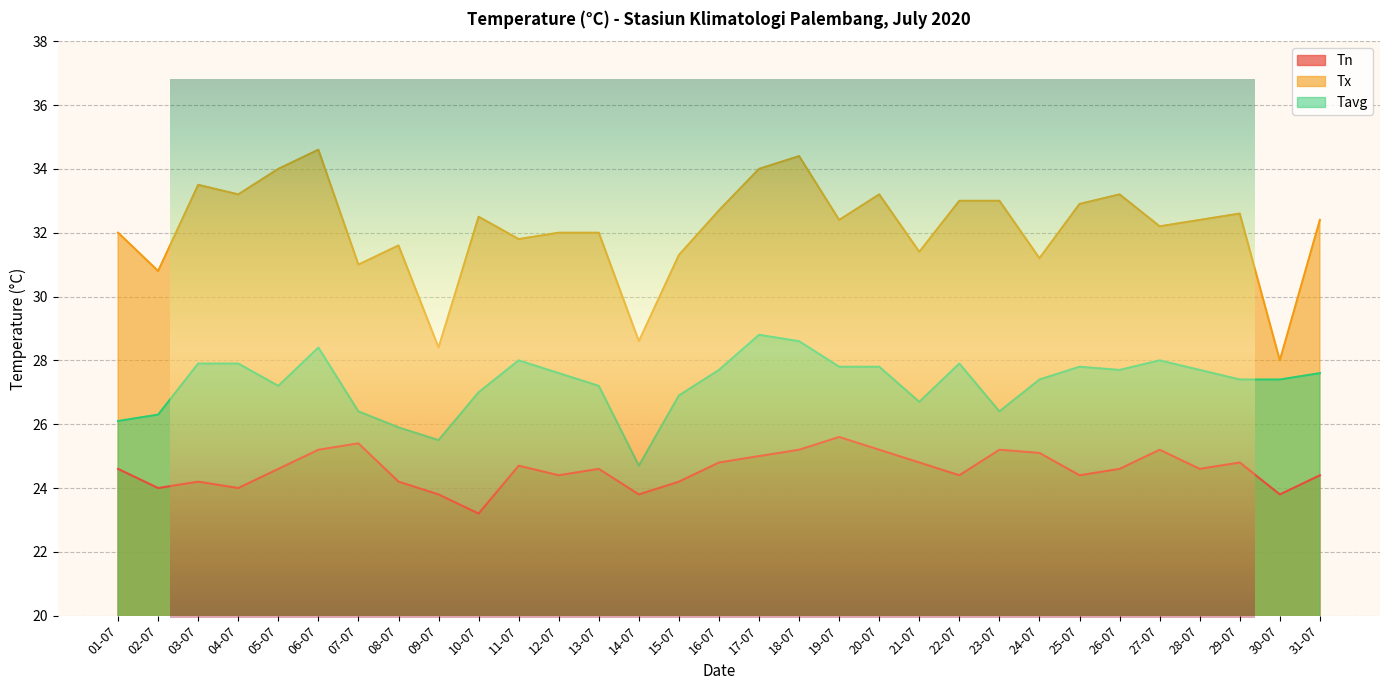

At which label does Tavg reach its peak?

17-07